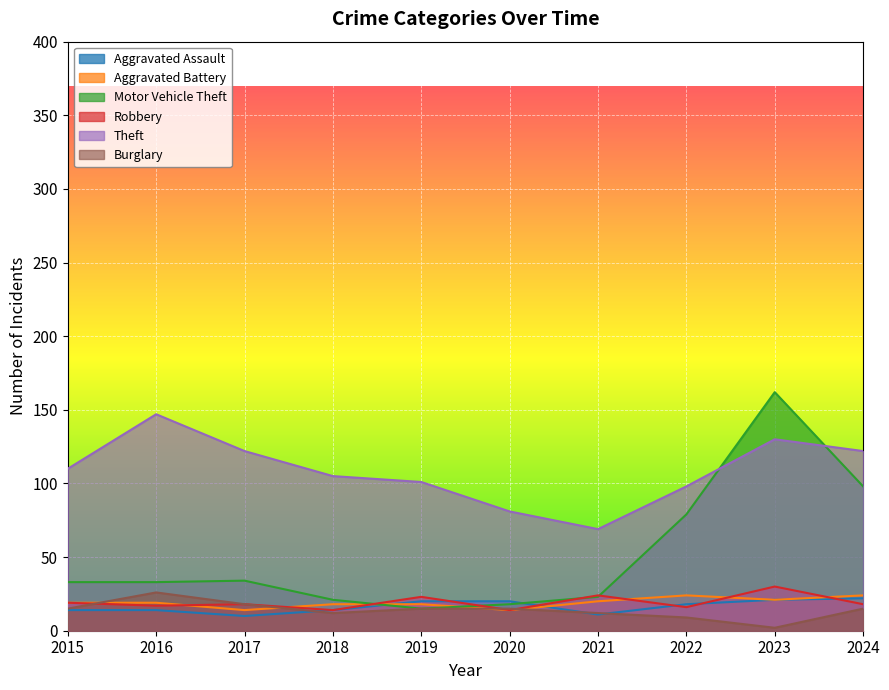

Reading right to left, extract all data points from this chart.

Aggravated Assault: 2024=22	2023=21	2022=18	2021=11	2020=20	2019=20	2018=14	2017=10	2016=14	2015=14
Aggravated Battery: 2024=24	2023=21	2022=24	2021=20	2020=14	2019=18	2018=18	2017=14	2016=19	2015=19
Motor Vehicle Theft: 2024=98	2023=162	2022=79	2021=23	2020=18	2019=15	2018=21	2017=34	2016=33	2015=33
Robbery: 2024=18	2023=30	2022=16	2021=24	2020=14	2019=23	2018=14	2017=18	2016=17	2015=19
Theft: 2024=122	2023=130	2022=98	2021=69	2020=81	2019=101	2018=105	2017=122	2016=147	2015=110
Burglary: 2024=15	2023=2	2022=9	2021=12	2020=15	2019=15	2018=12	2017=18	2016=26	2015=15